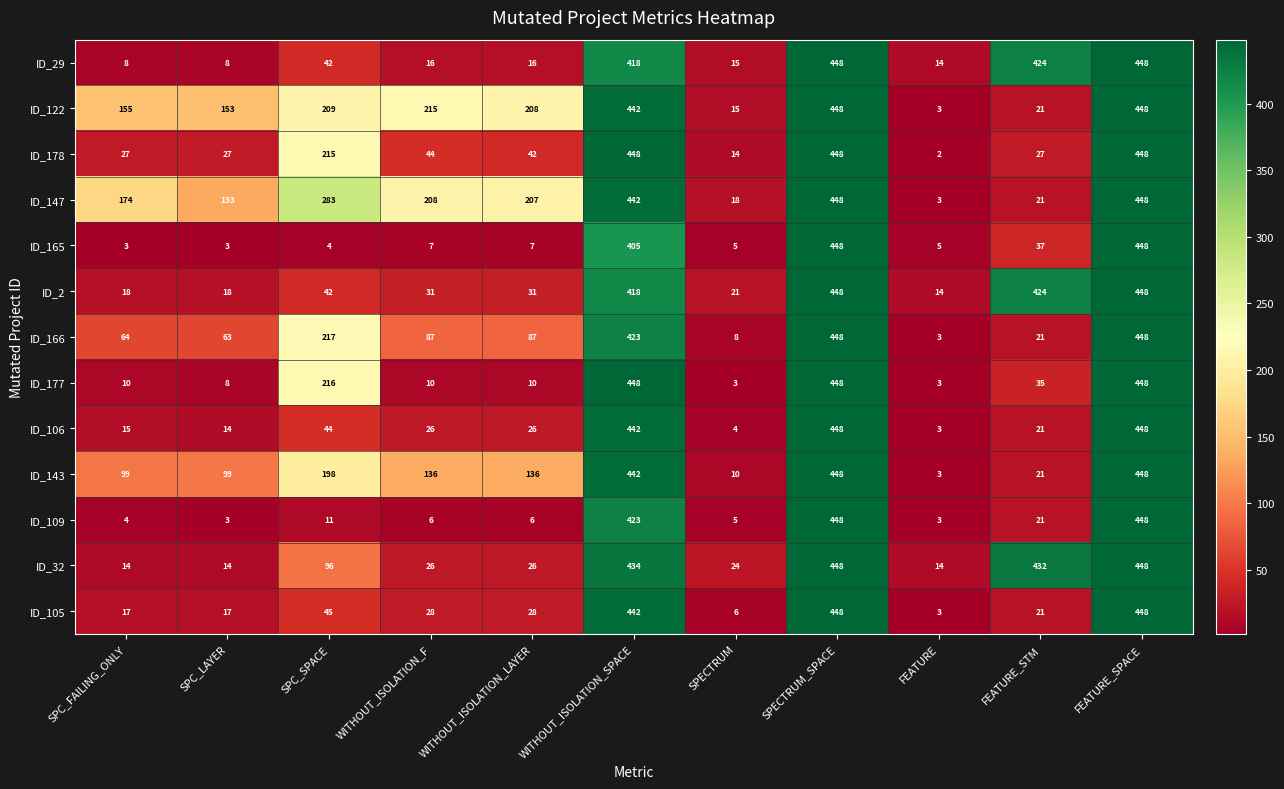

Where is ID_109 nearest to the value 225?

WITHOUT_ISOLATION_SPACE